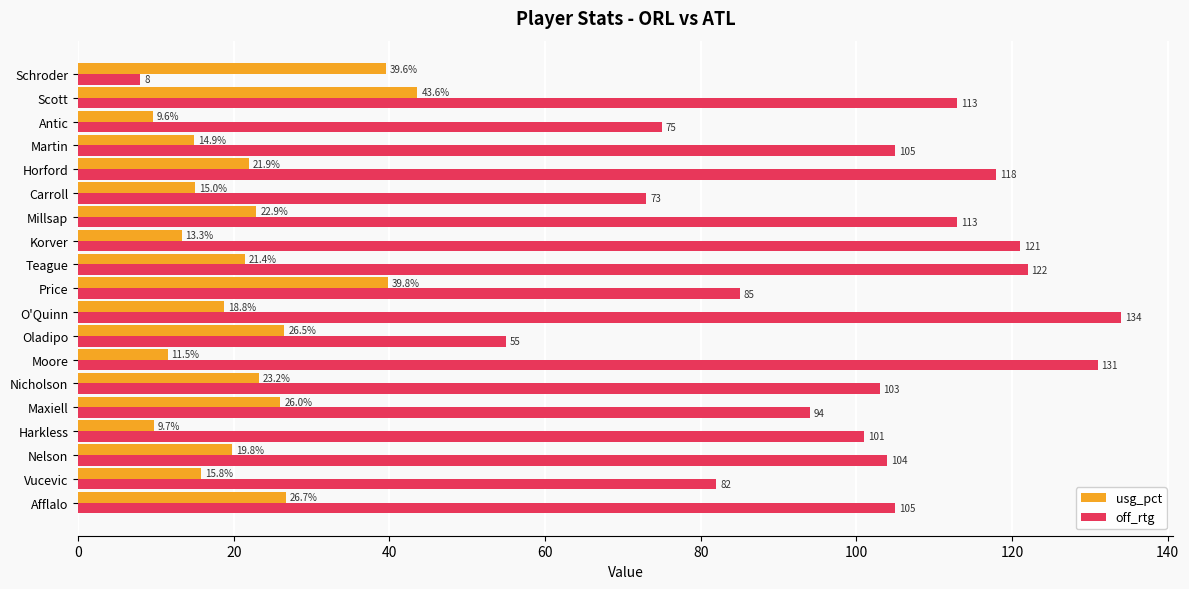

Which series has the widest spread of values?

off_rtg